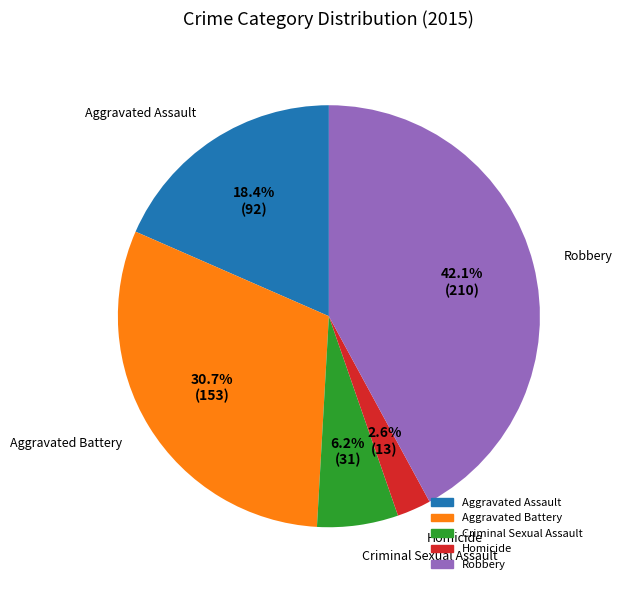

Is it true that Homicide is 17% of the pie?

False